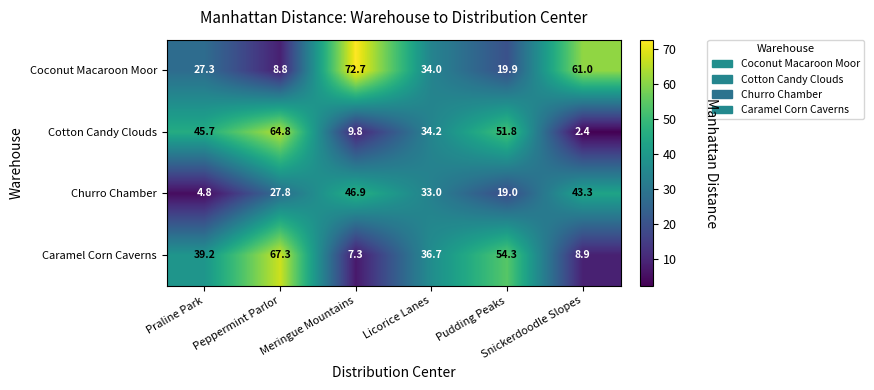

At how many categories does at least one series exceed 10?

6